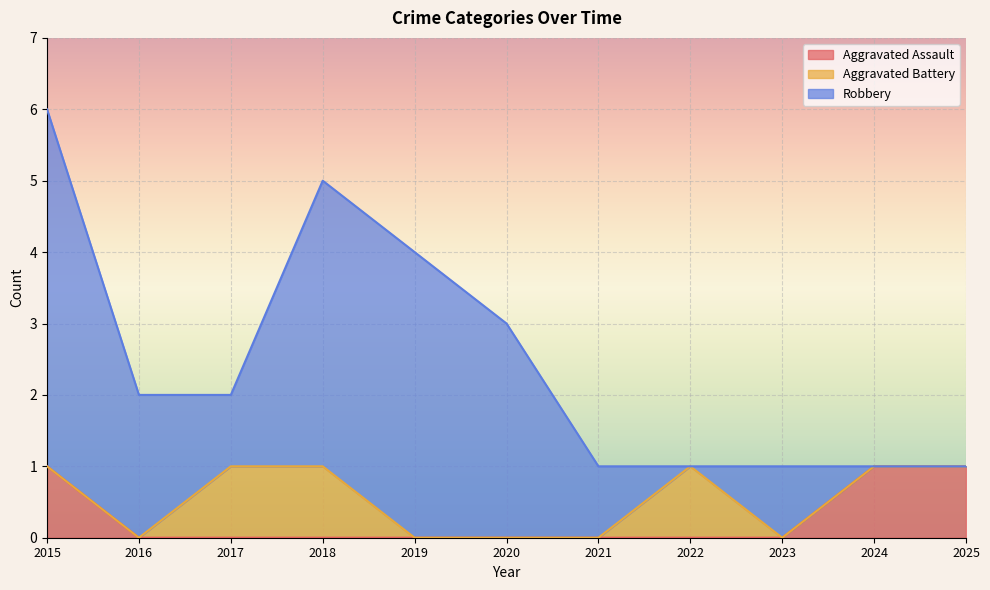

At which category does the chart reach its peak across all series?

2015